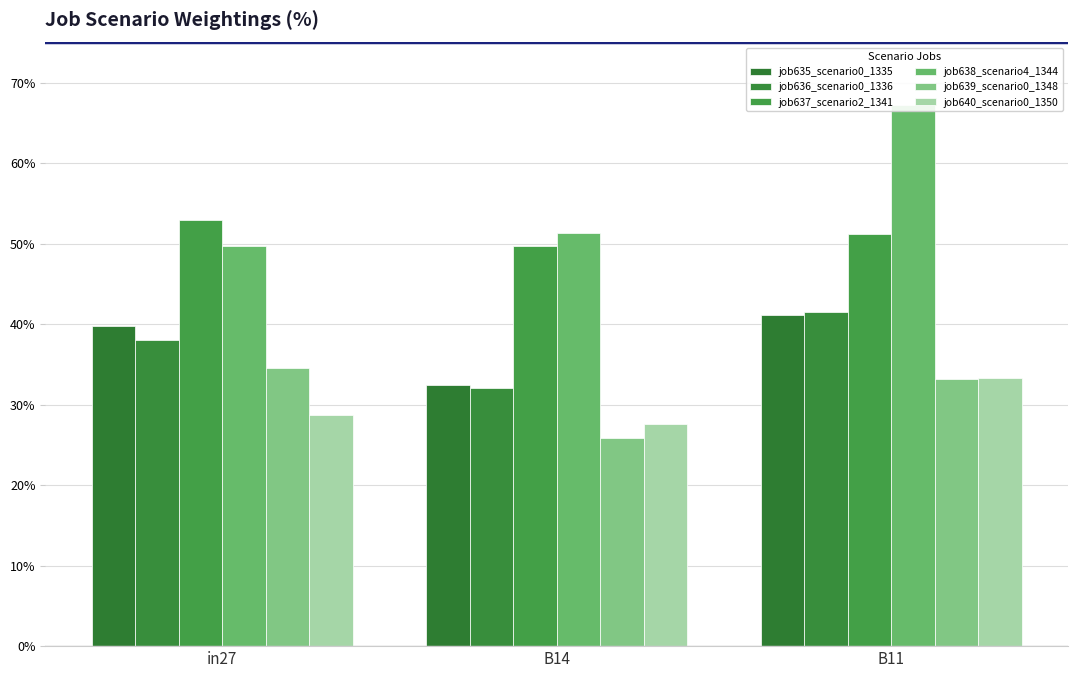

What is the difference between the maximum and minimum values in the job639_scenario0_1348 series?

0.1